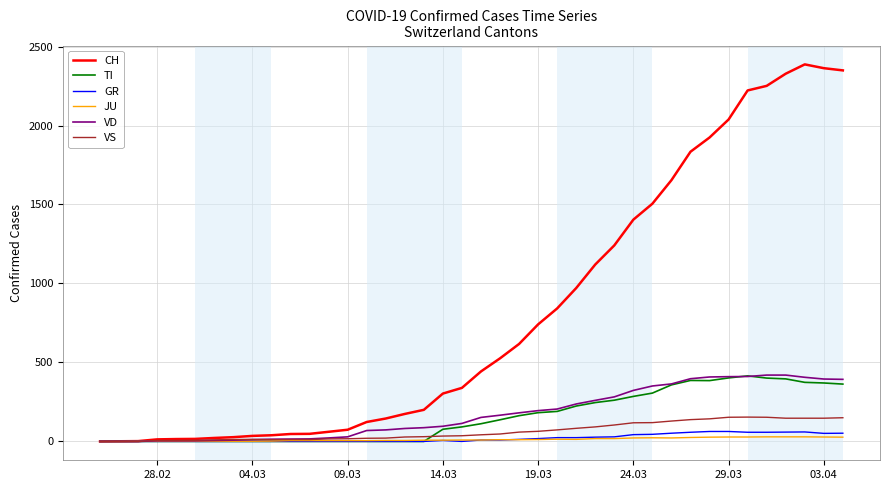

Which series has the largest range (max minus min)?

CH